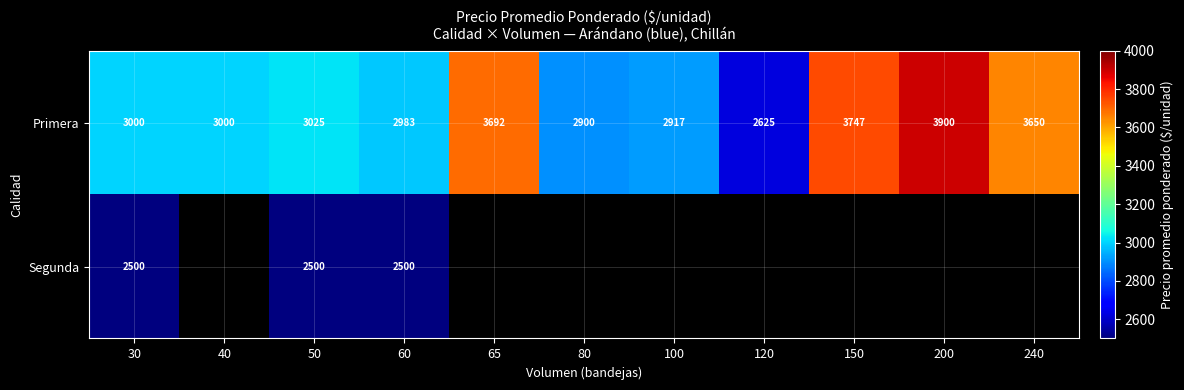

At 30, list the series in order from largest to smallest.

Primera, Segunda